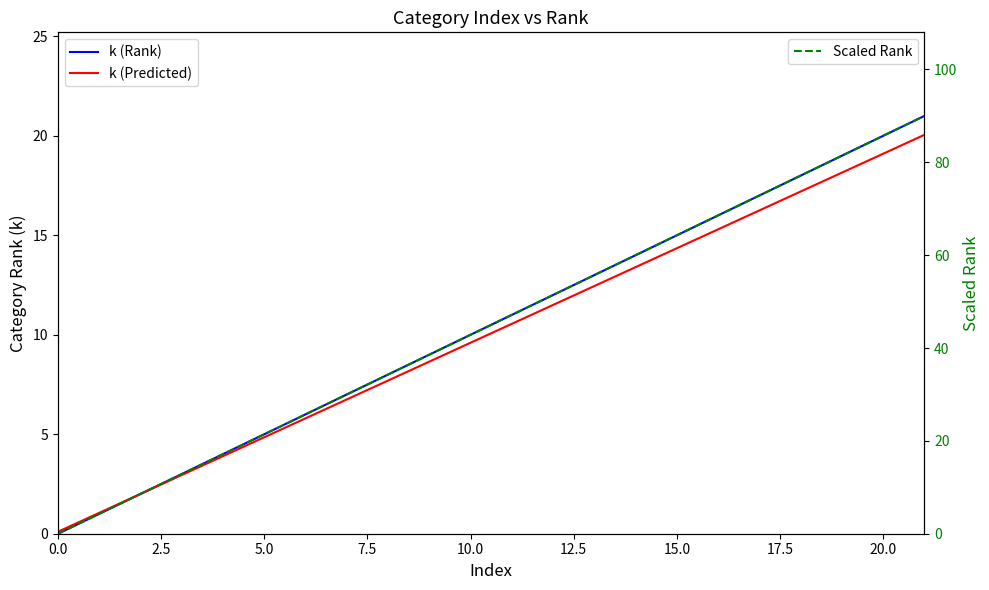

Does the chart have visible grid lines?

No